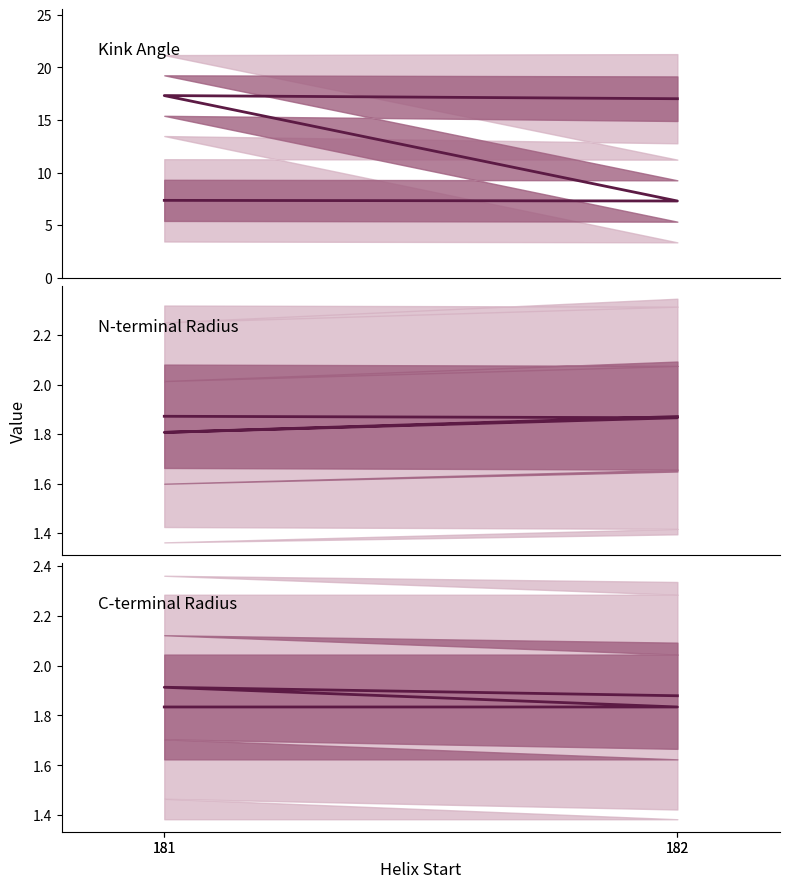

How many n_radius values are between 1 and 2?

4